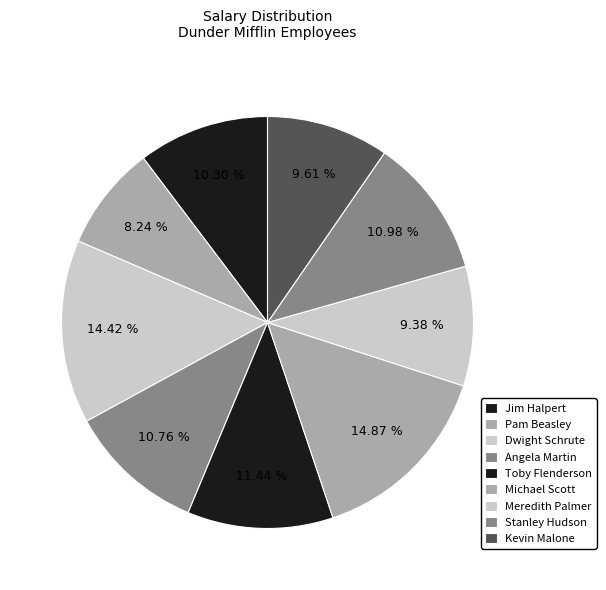

Count the number of slices in the pie.

9